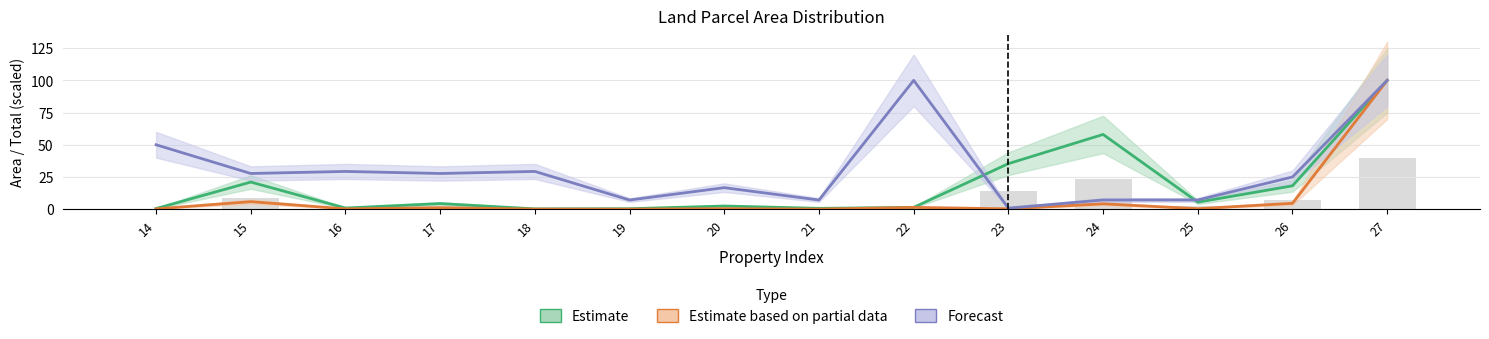

Which series changed the most between 16 and 19?

Forecast